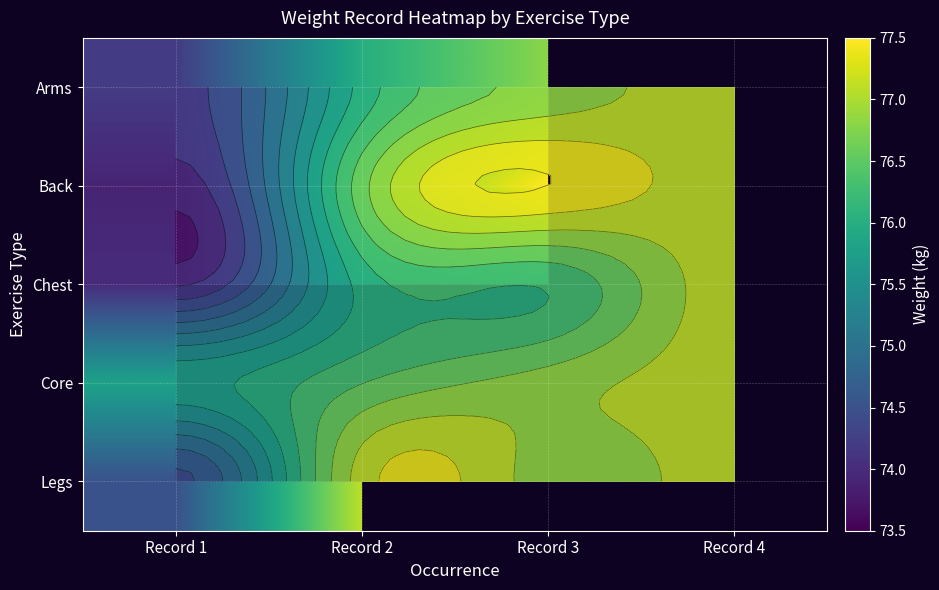

What is the maximum value shown in the chart?

77.5